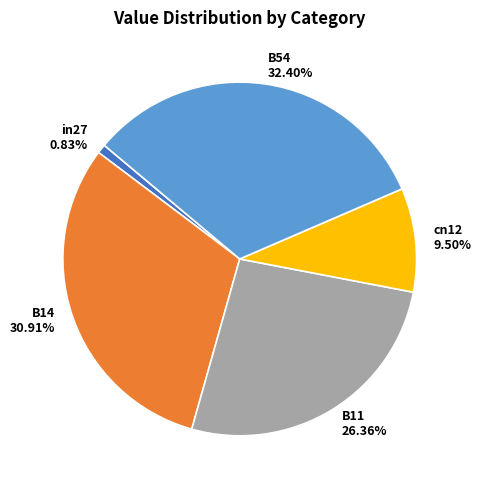

Rank the categories by value from highest to lowest.

B54, B14, B11, cn12, in27